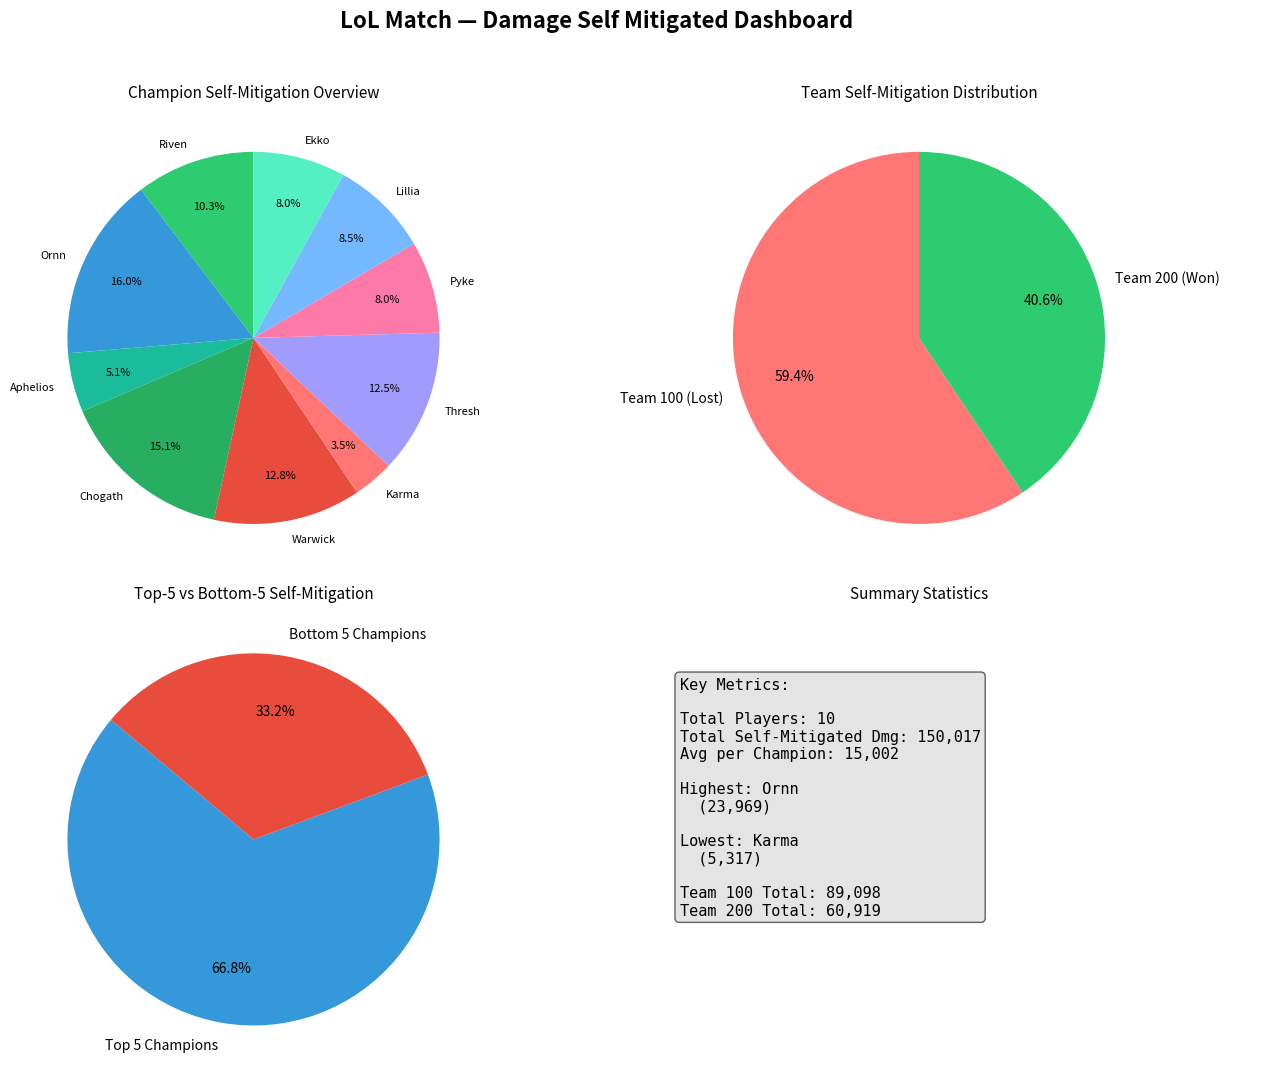

Is it true that Pyke is 22% of the pie?

False